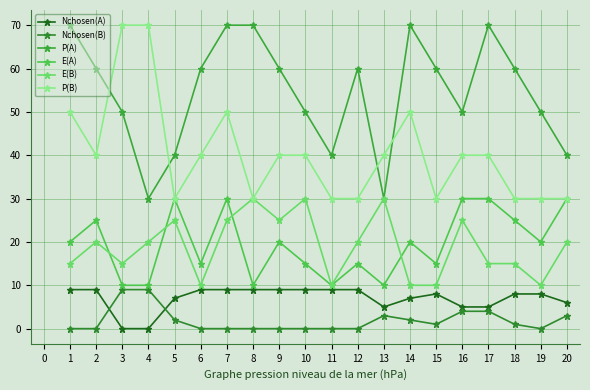

Between which two adjacent categories do P(A) and P(B) first intersect?

2 and 3